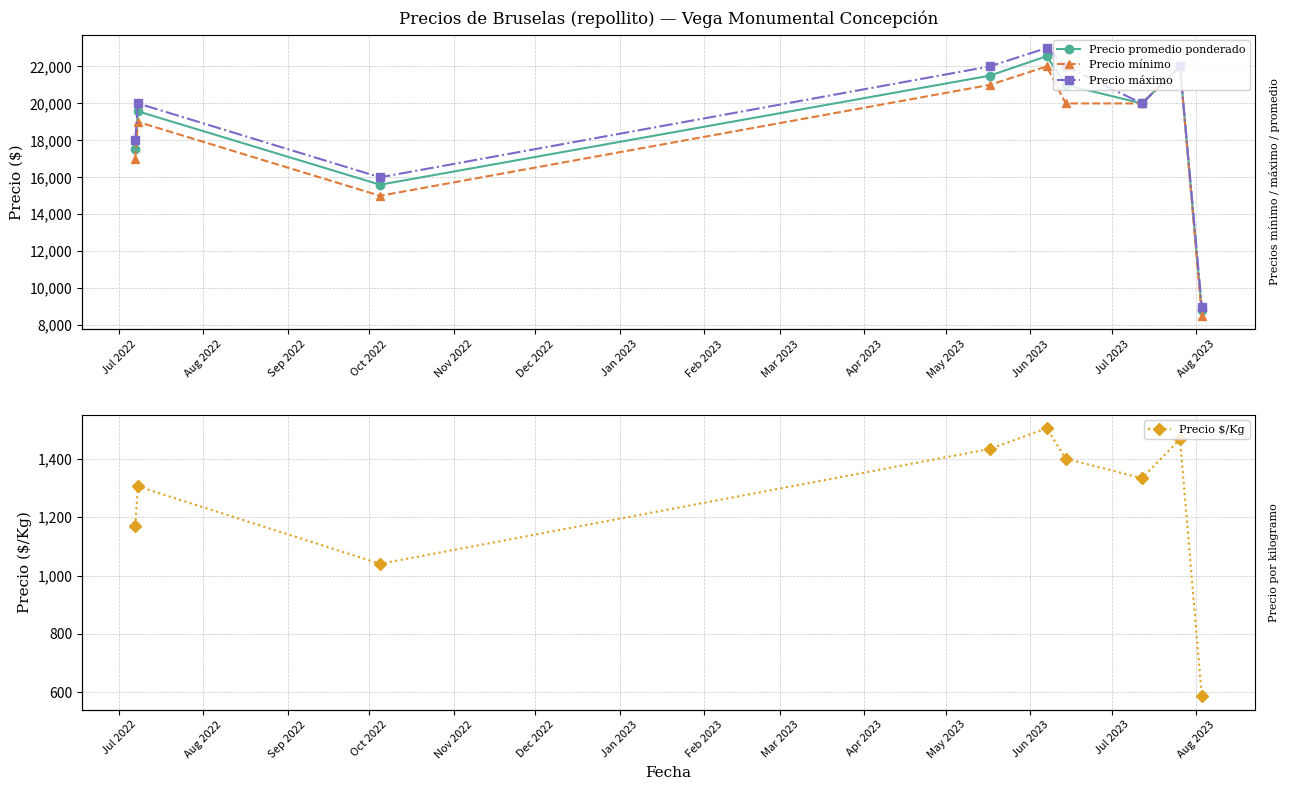

Is it true that Precio $/Kg equals 2109 at Dec 2022?

False